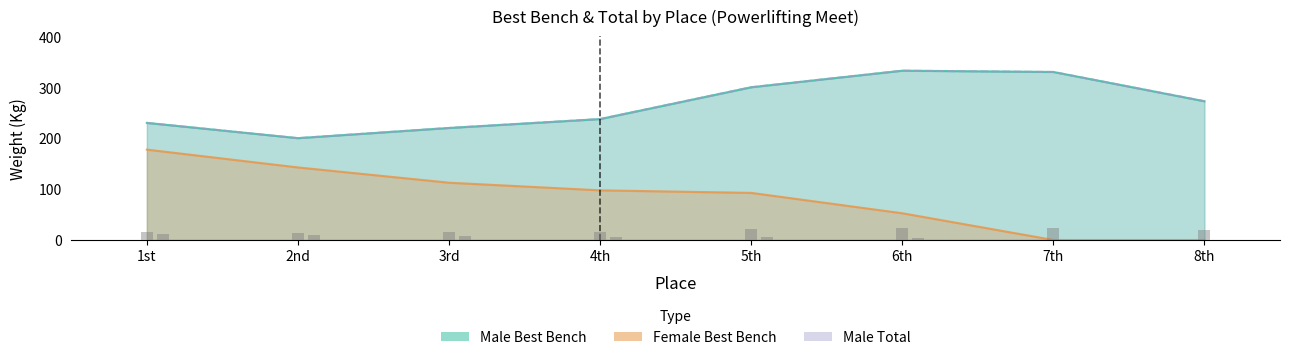

True or false: Best3BenchKg_male has a value of 237.5 at 4th.

True